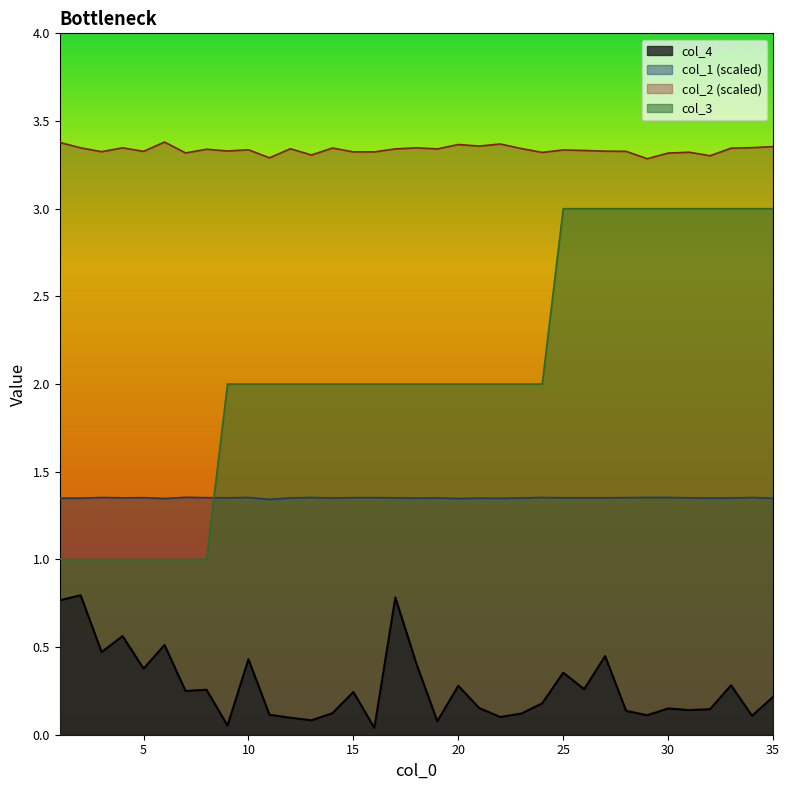

Which label corresponds to the smallest value in the chart?

16